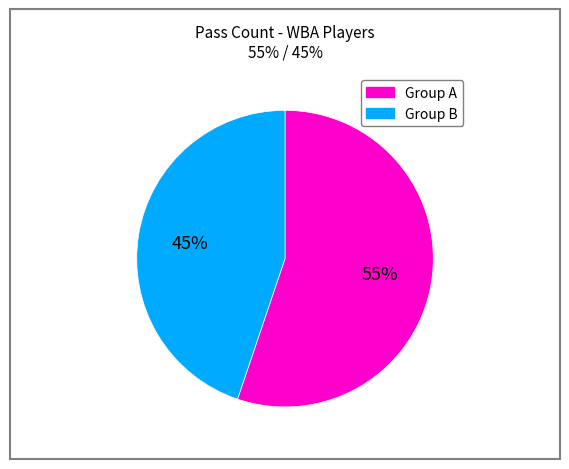

Does any single category account for the majority?

Yes